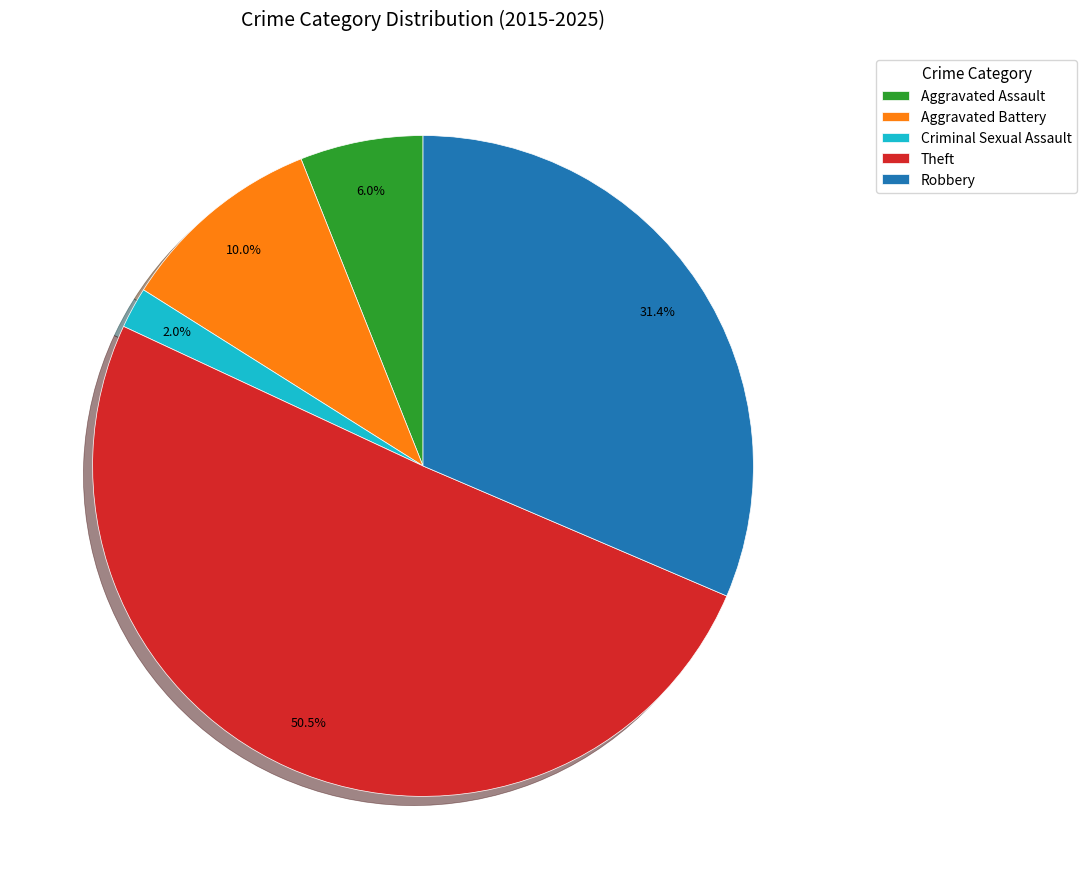

Which has a higher value, Theft or Criminal Sexual Assault?

Theft